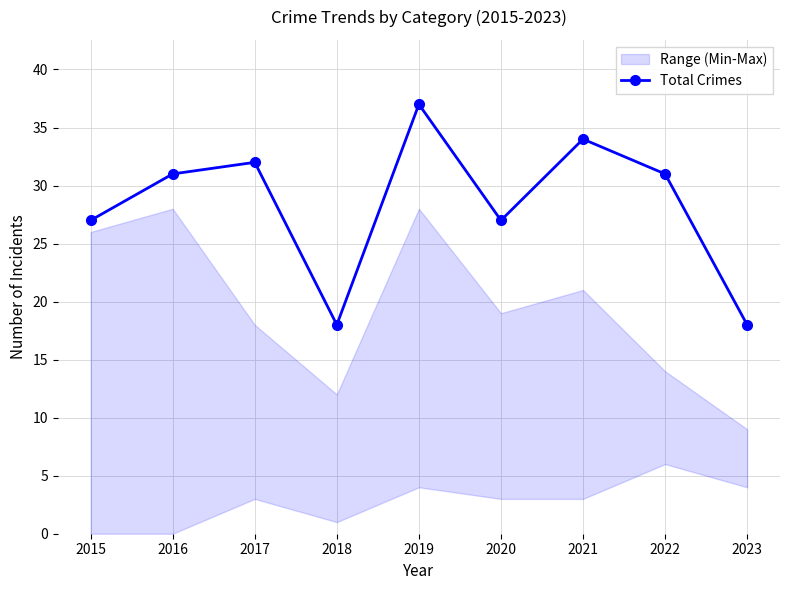

How many interior local valleys (lower than both neighbors) does the data have?

2